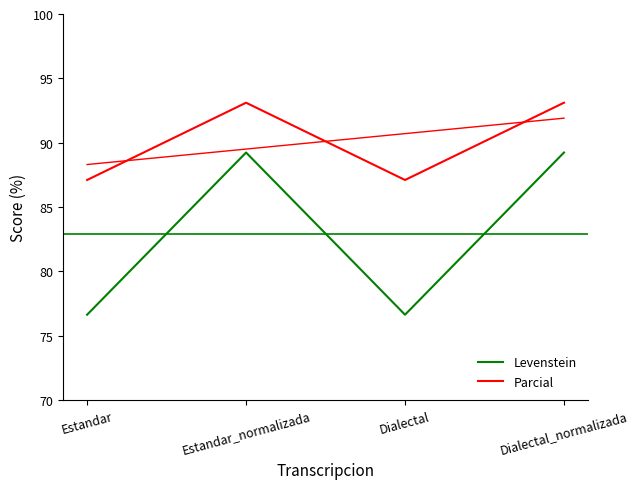

Where is Parcial nearest to the value 90?

Estandar